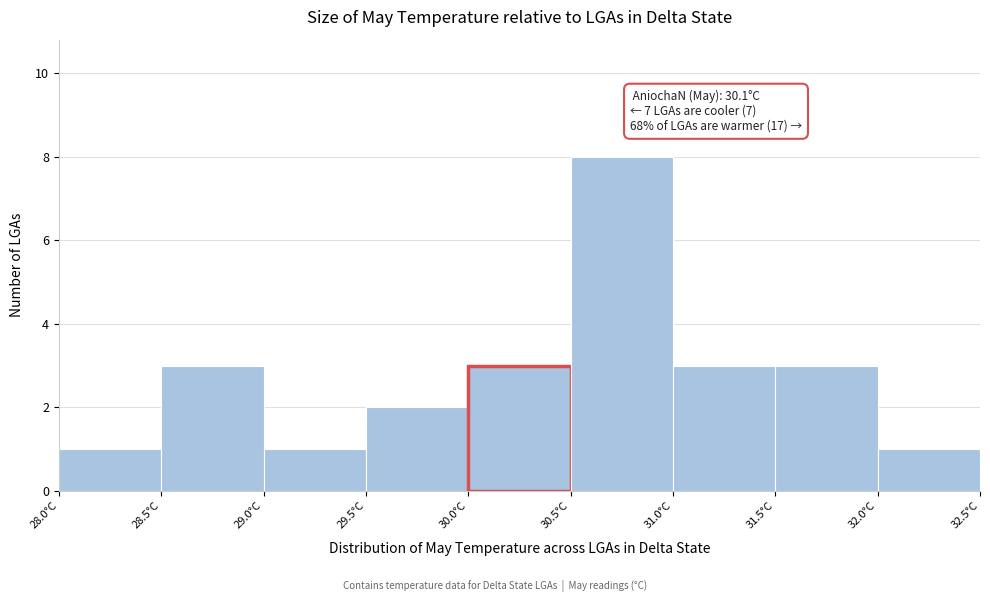

Which range on the x-axis has the tallest bar?

30.5 to 31.0